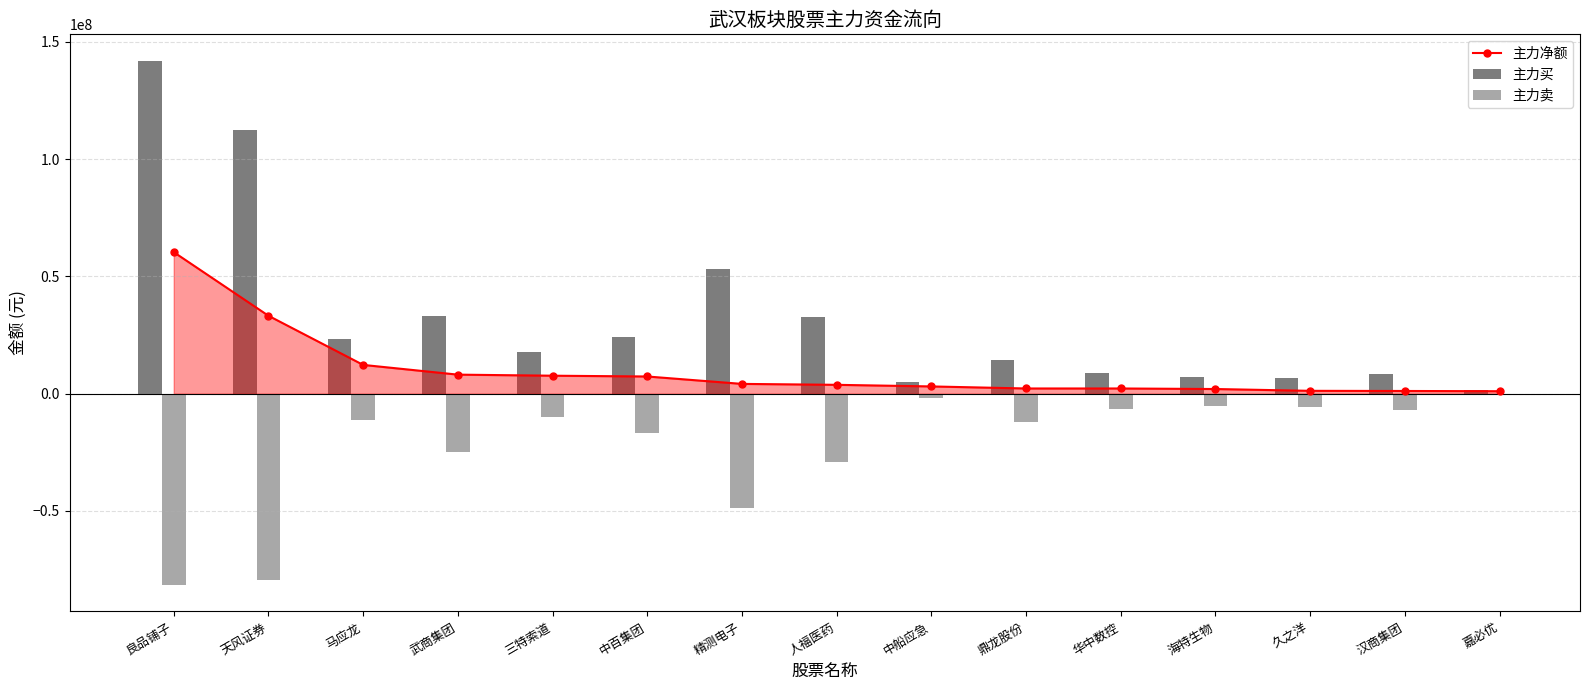

Which series changed the most between 中百集团 and 嘉必优?

主力买